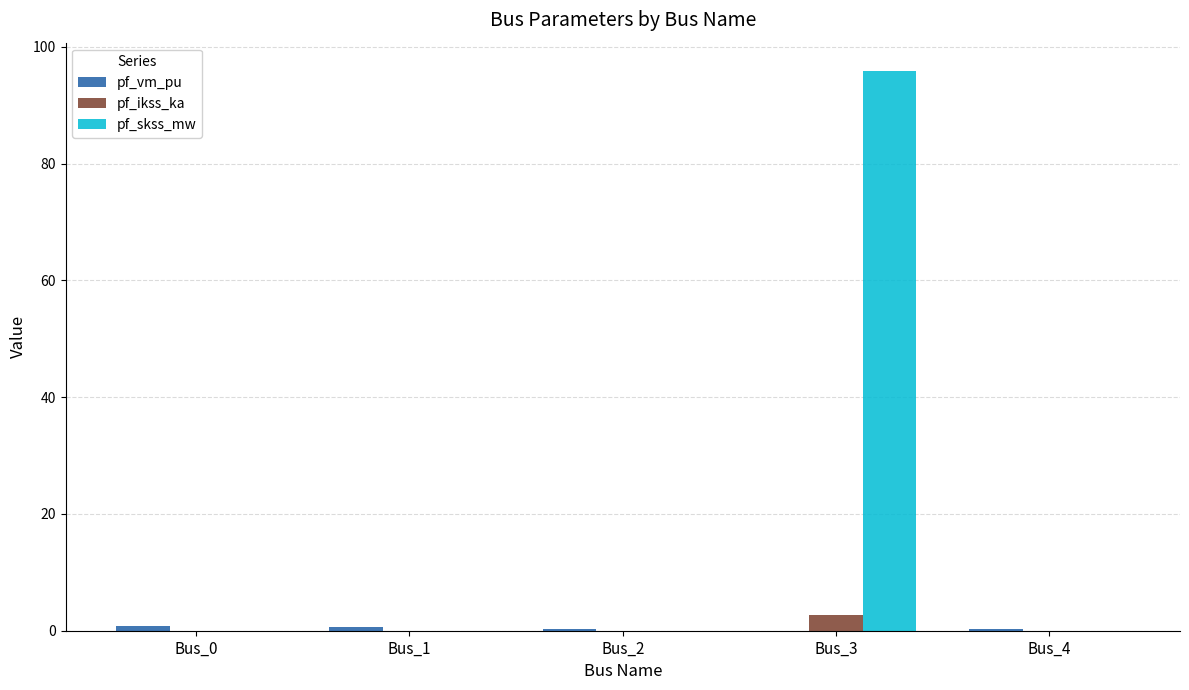

True or false: pf_ikss_ka has a value of 2.8 at Bus_3.

True